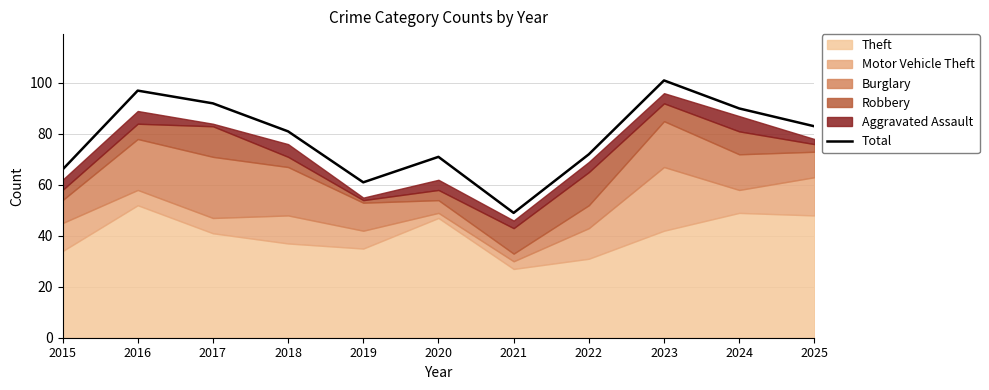

Which category has the highest value across all series?

2023